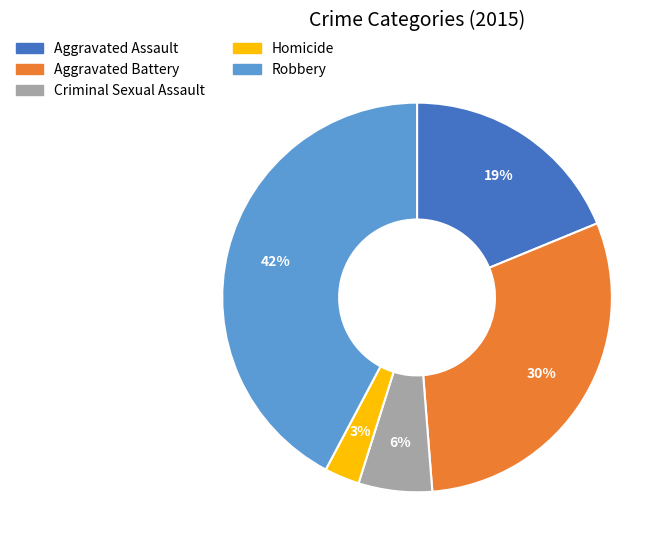

Is Aggravated Assault the majority of the pie?

No